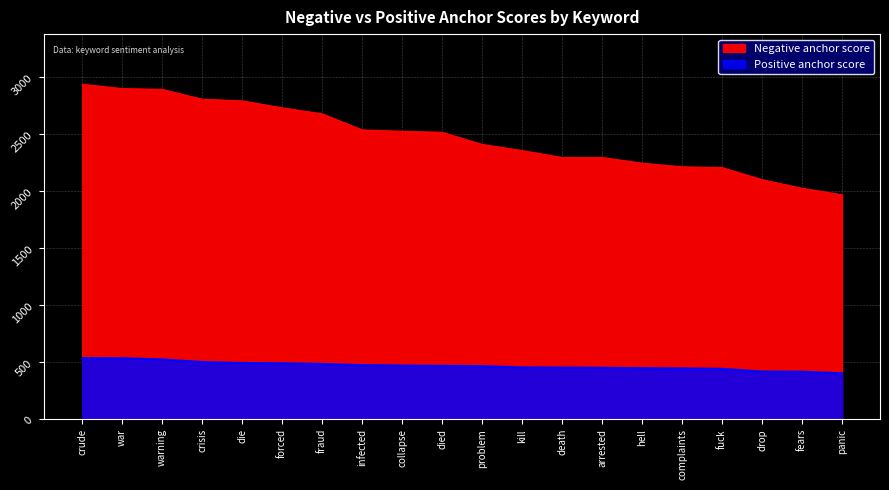

Reading left to right, extract all data points from this chart.

Negative anchor score: crude=2934.1	war=2896.8	warning=2889.6	crisis=2803.8	die=2789.2	forced=2728.3	fraud=2675.6	infected=2534.7	collapse=2522.7	died=2513.8	problem=2408.0	kill=2353.7	death=2293.3	arrested=2293.3	hell=2243.5	complaints=2211.4	fuck=2205.1	drop=2099.0	fears=2023.5	panic=1966.7
Positive anchor score: crude=535.6	war=534.8	warning=524.4	crisis=501.4	die=493.4	forced=490.7	fraud=484.8	infected=474.5	collapse=470.3	died=468.2	problem=465.6	kill=454.4	death=453.1	arrested=451.1	hell=447.9	complaints=445.7	fuck=441.7	drop=418.4	fears=416.7	panic=403.2